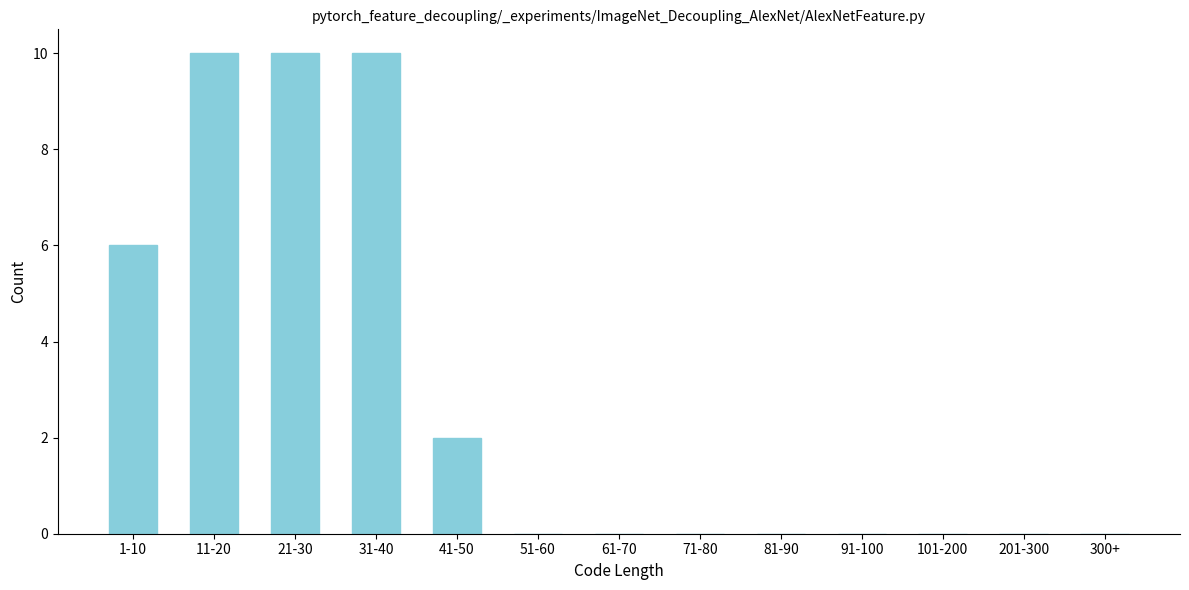

Reading left to right, extract all data points from this chart.

1-10=6	11-20=10	21-30=10	31-40=10	41-50=2	51-60=0	61-70=0	71-80=0	81-90=0	91-100=0	101-200=0	201-300=0	300+=0